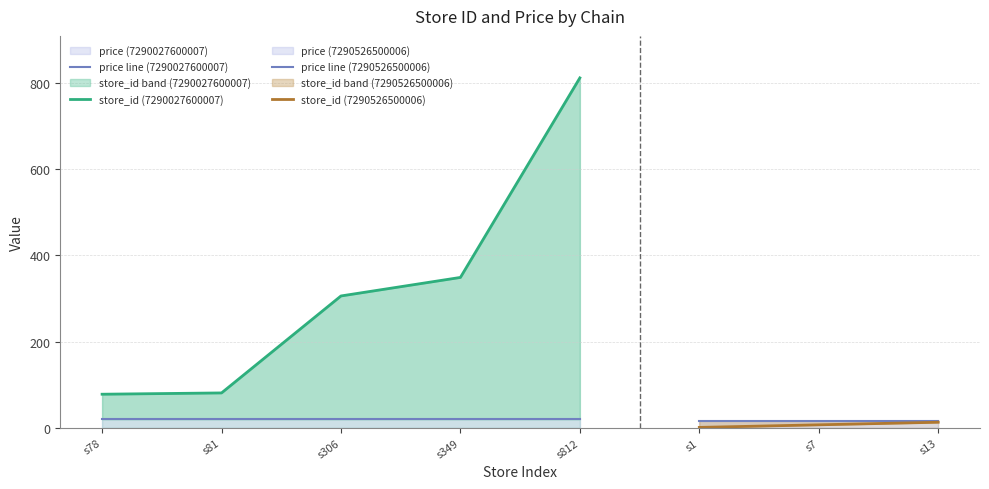

What is the average value of the store_id series?

205.9